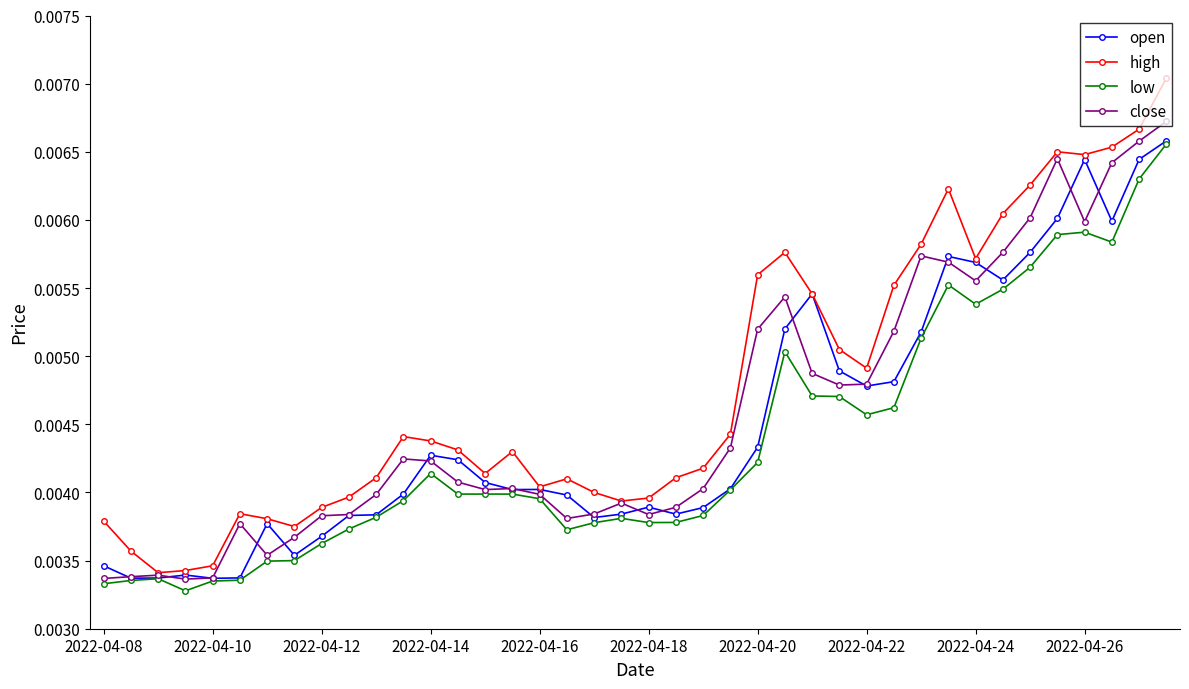

How many close values are between 0 and 1?

40